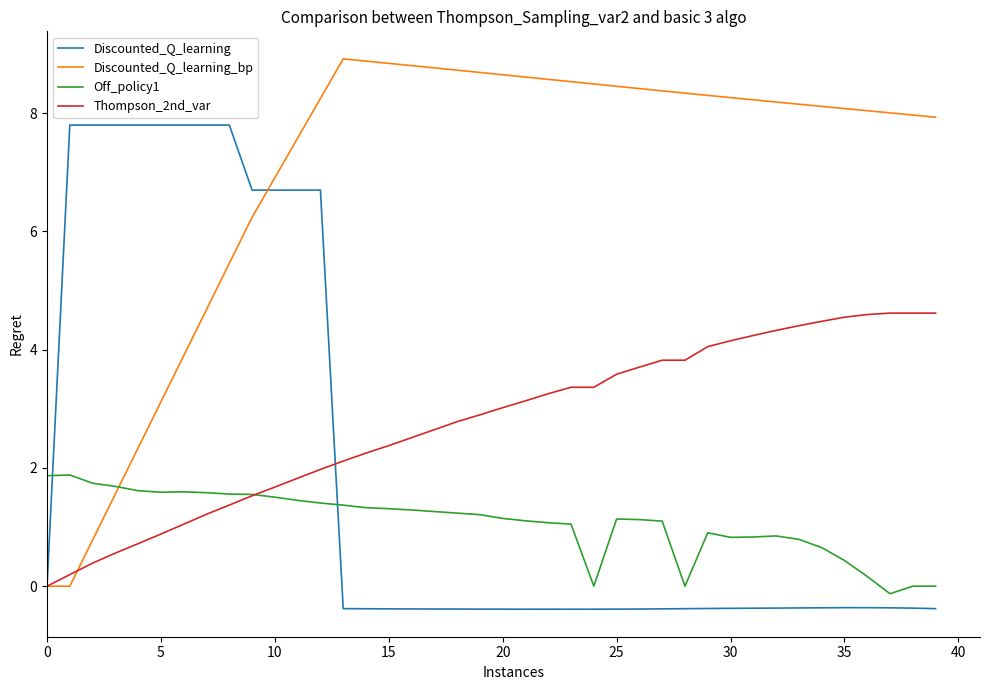

Count the number of data series in this chart.

4